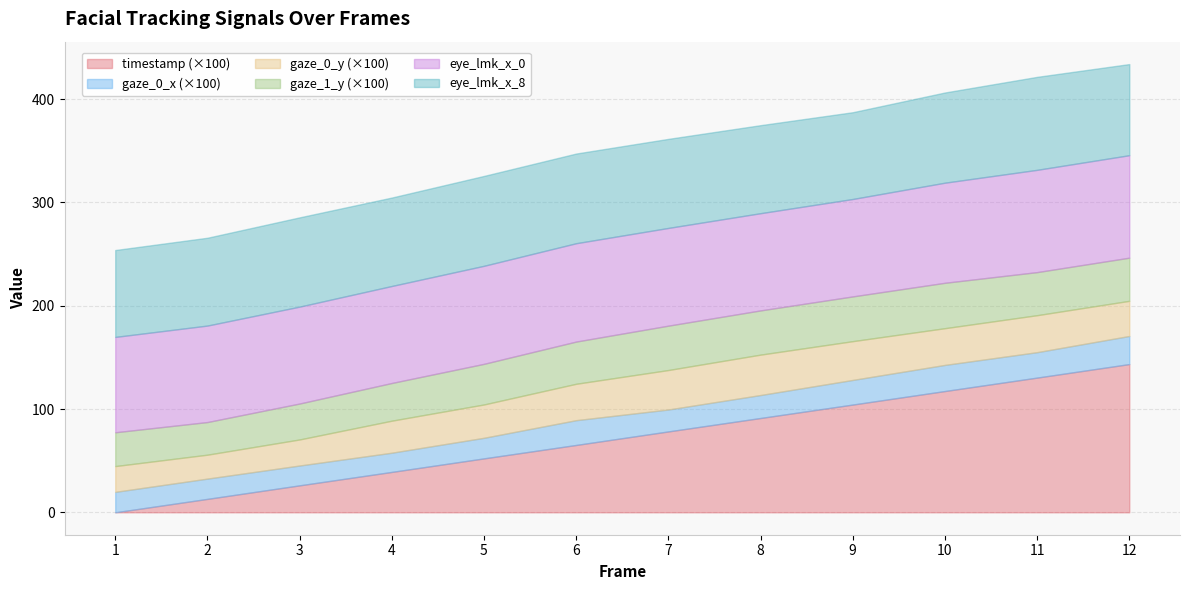

What is the difference between the timestamp values at 10 and 1?

1.2